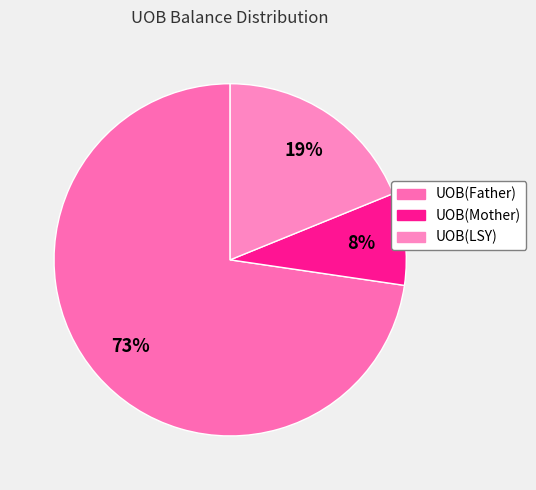

To the nearest percent, what percentage of the pie is UOB(Father)?

73%